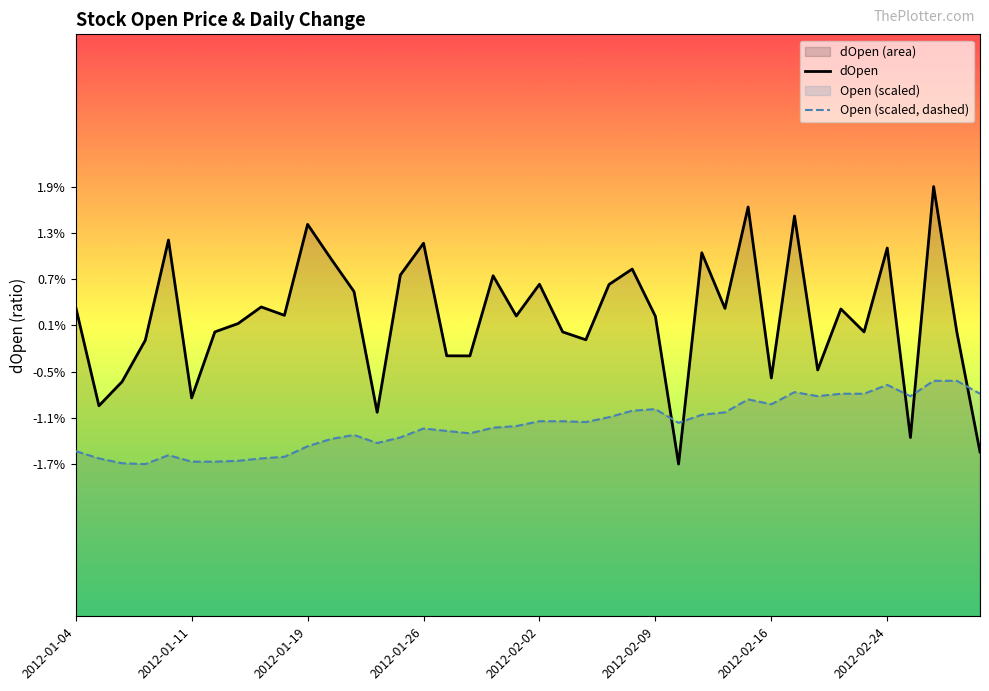

After their last crossing, which series has the higher values: Open (scaled, dashed) or dOpen?

Open (scaled, dashed)